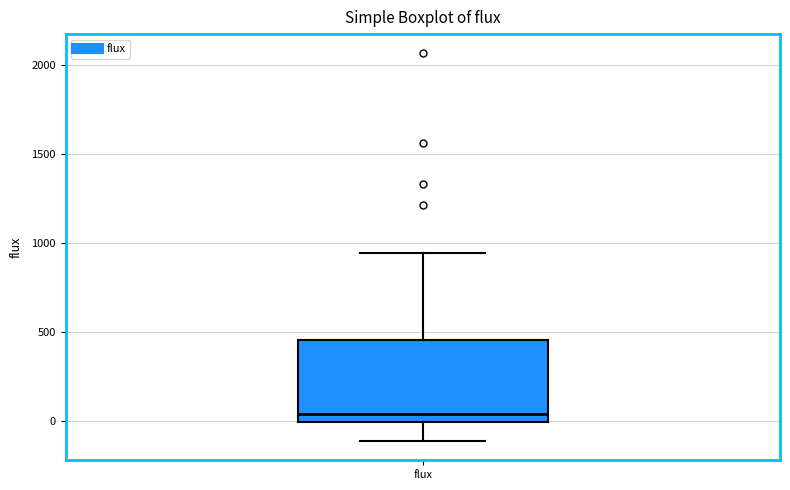

Transcribe this box plot: give where the median line is, the range the box spans, and where the two whiskers end, as read against the y-axis. The values are not printed on the chart, so give them approximately, as read against the axis.

median 50, box 0 to 450, whiskers -100 to 950